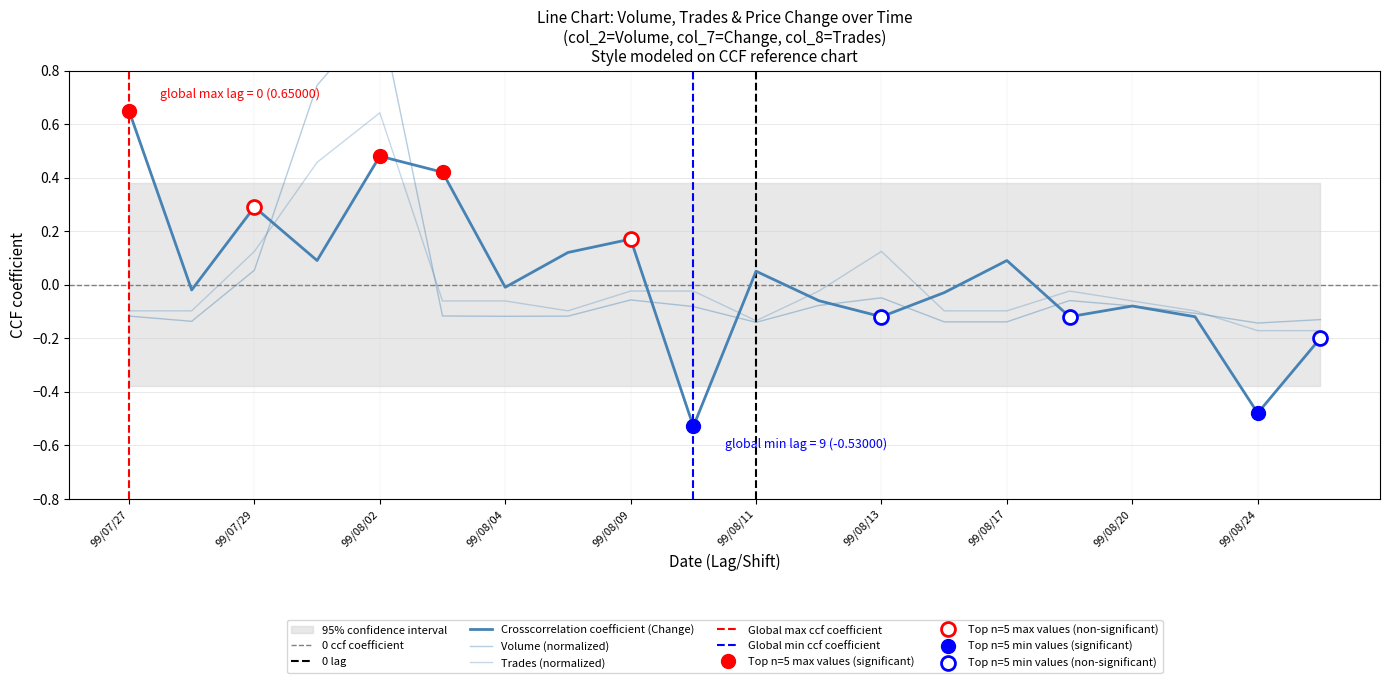

Between 99/08/16 and 99/08/17, which series saw the biggest shift?

Change (col_7)